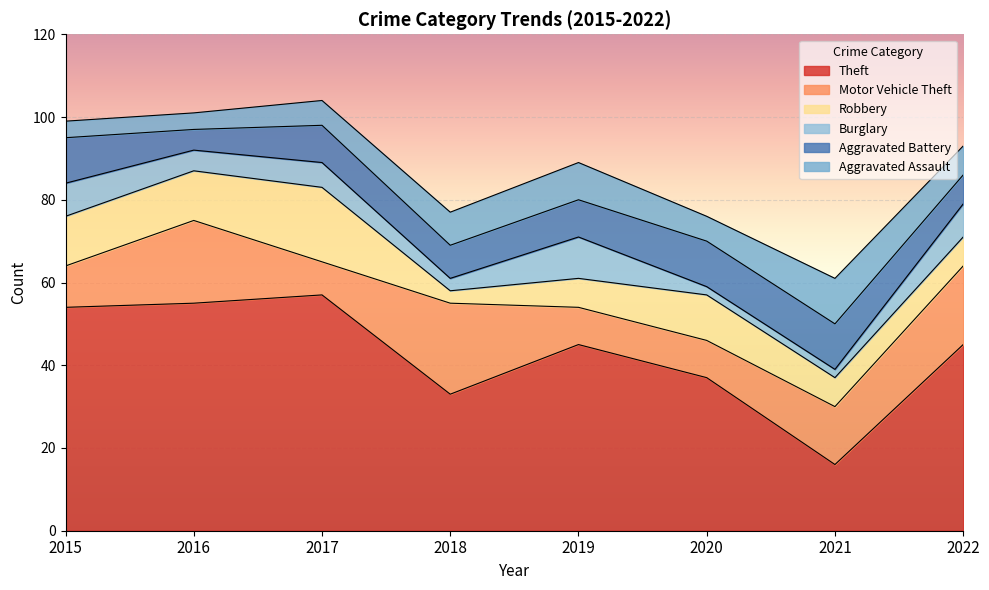

At which label does Burglary reach its peak?

2019